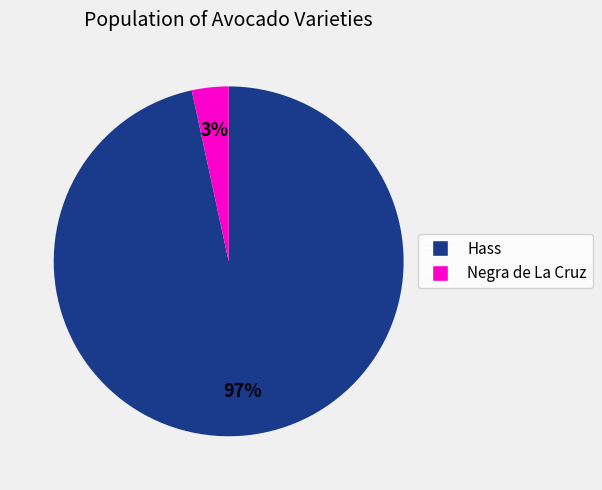

Which has a higher value, Negra de La Cruz or Hass?

Hass